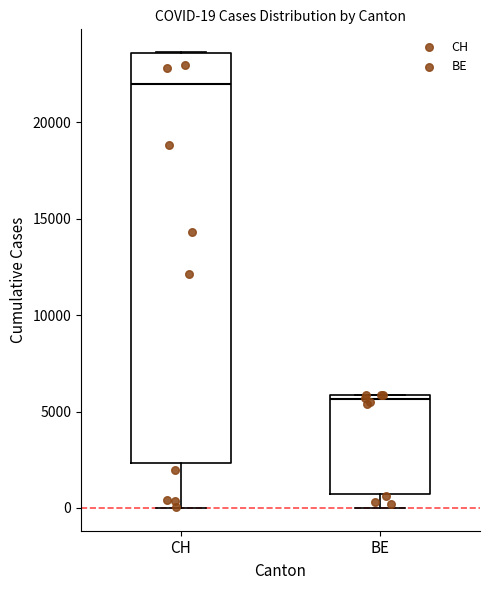

Which box's median line is the highest?

CH